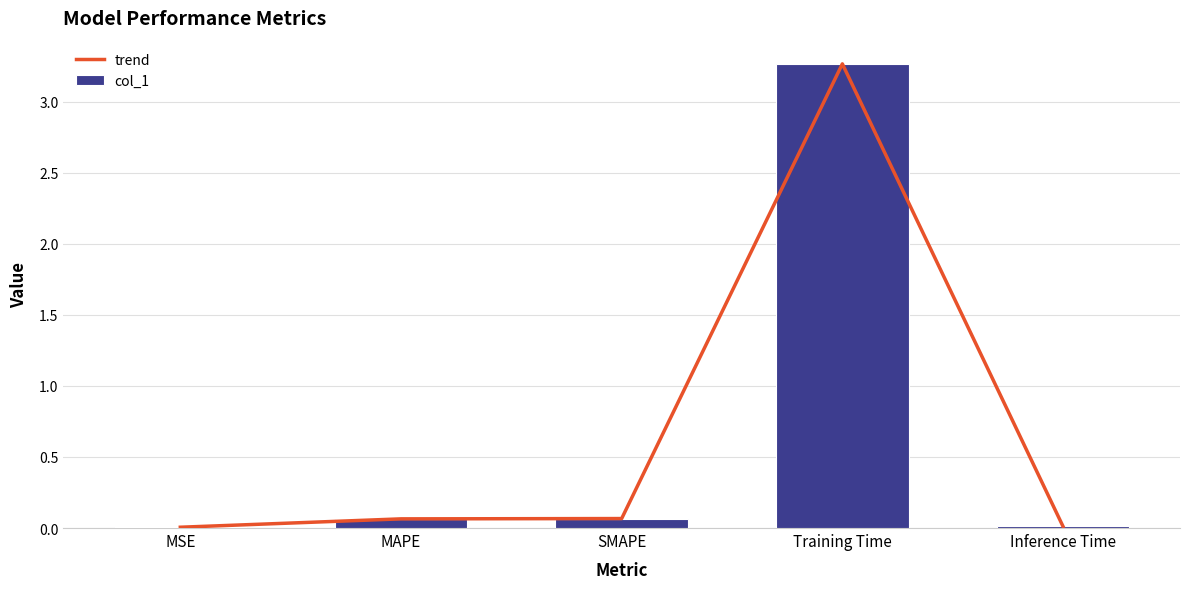

What position from the left is SMAPE?

3